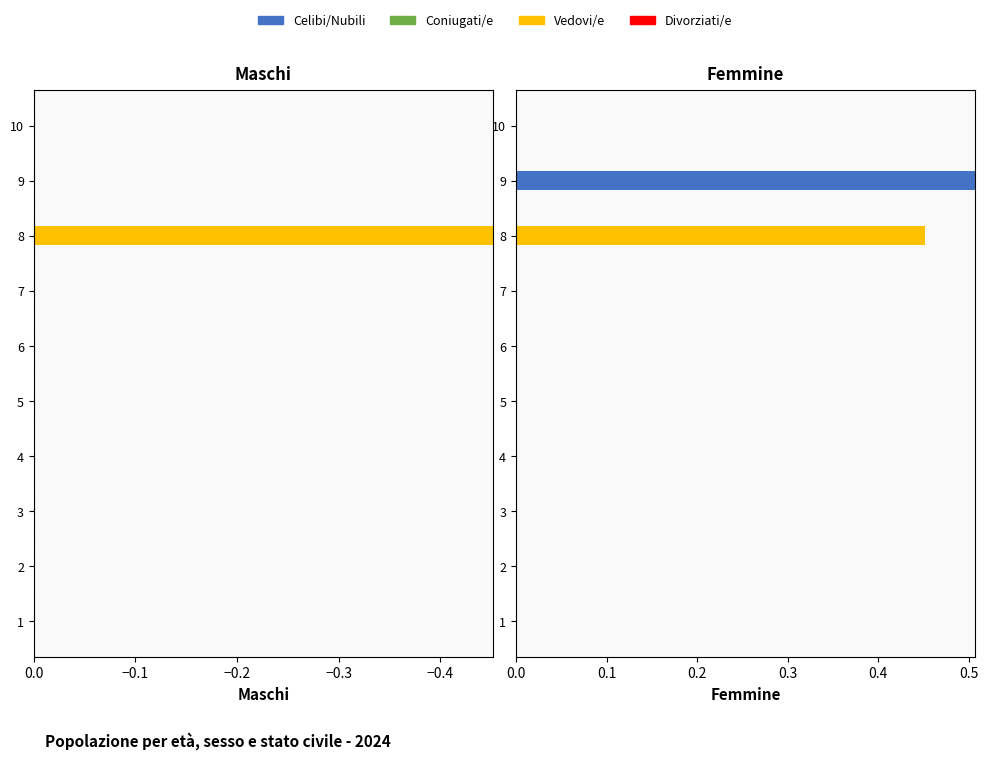

What is the minimum value for Divorziati/e?

0.3